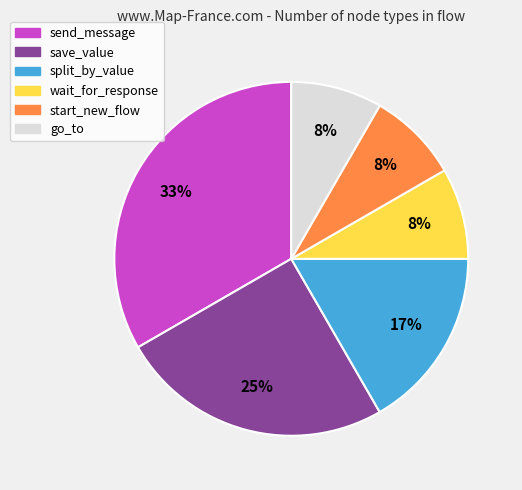

To the nearest percent, what is the difference between the largest and smallest slice percentages?

25%